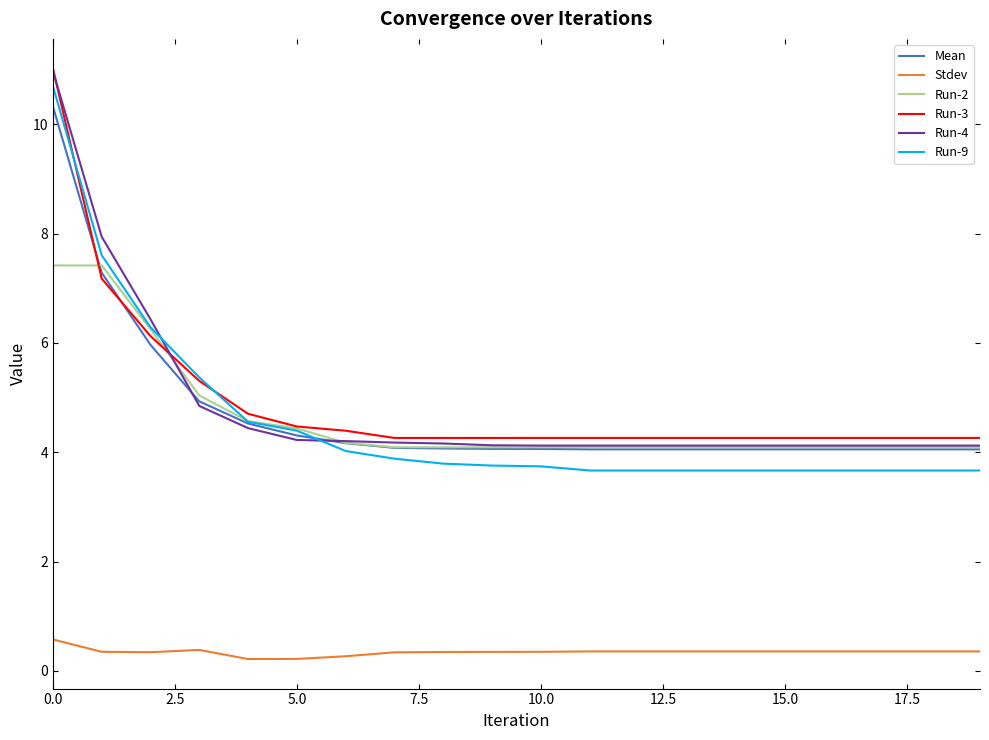

What are all the series names shown in the legend?

Mean, Stdev, Run-2, Run-3, Run-4, Run-9